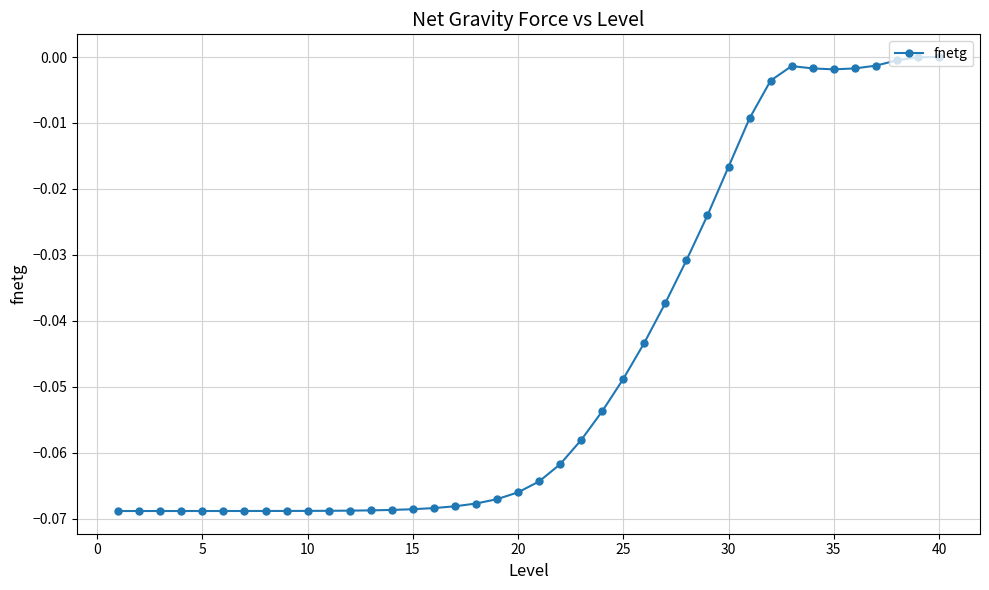

How many distinct data groups are displayed?

1